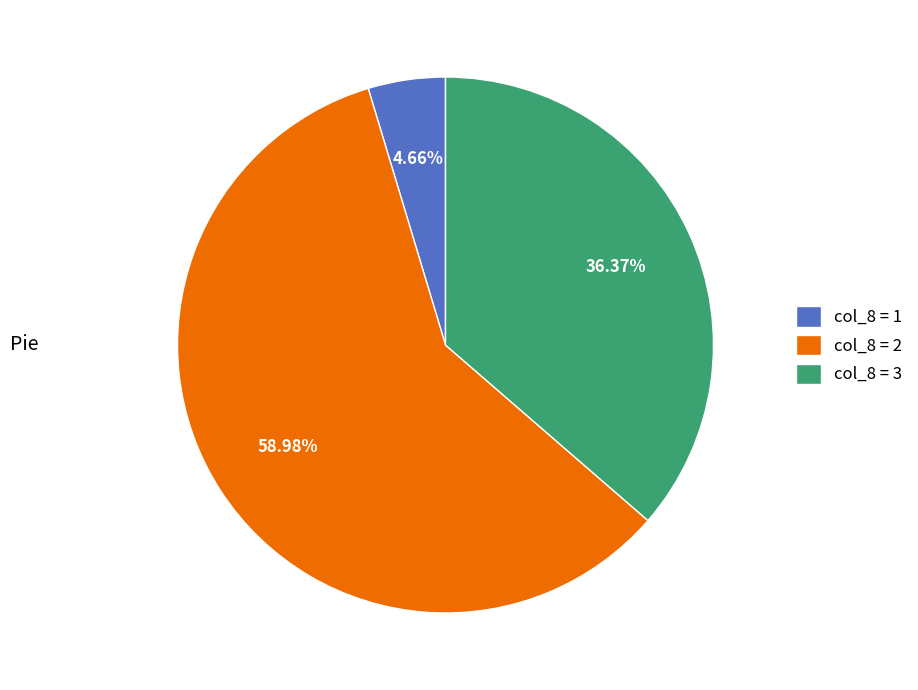

How many slices are in this pie chart?

3